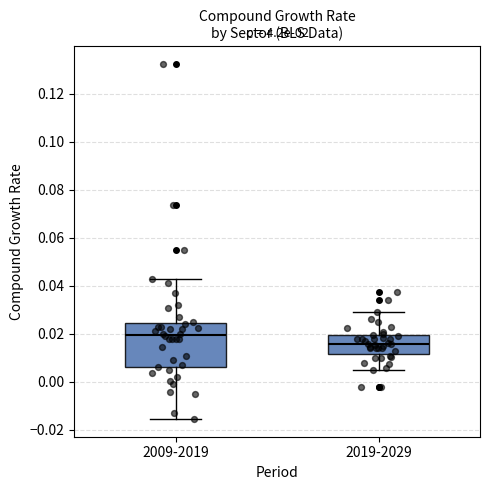

Which box's median line is the highest?

2009-2019